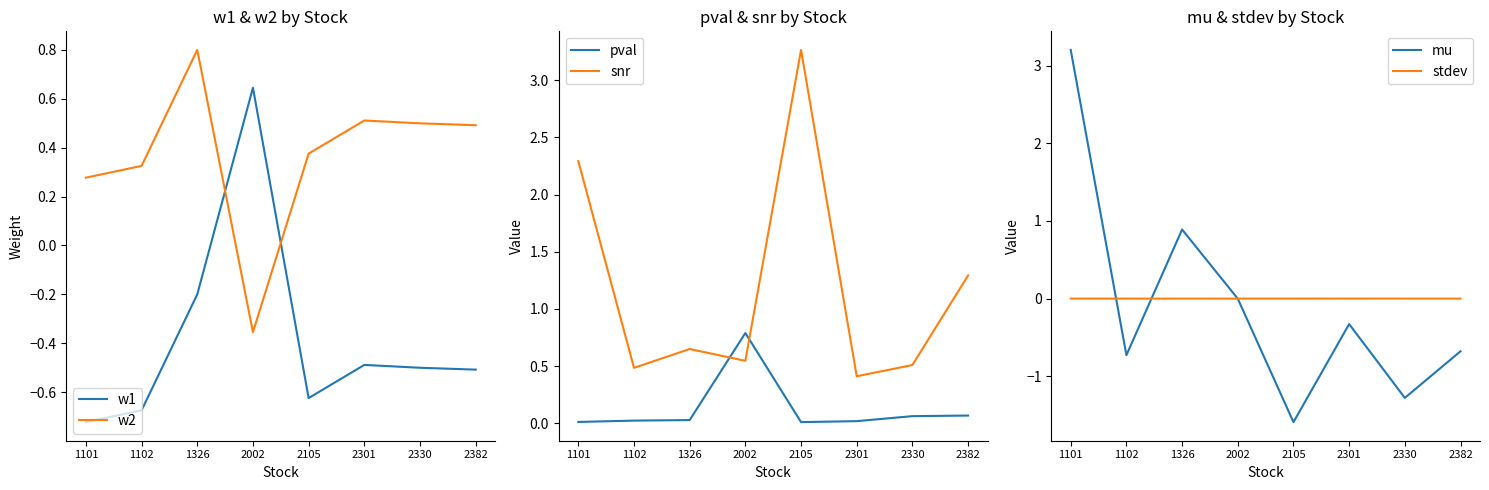

What is the total value across all series at 2301?

0.1